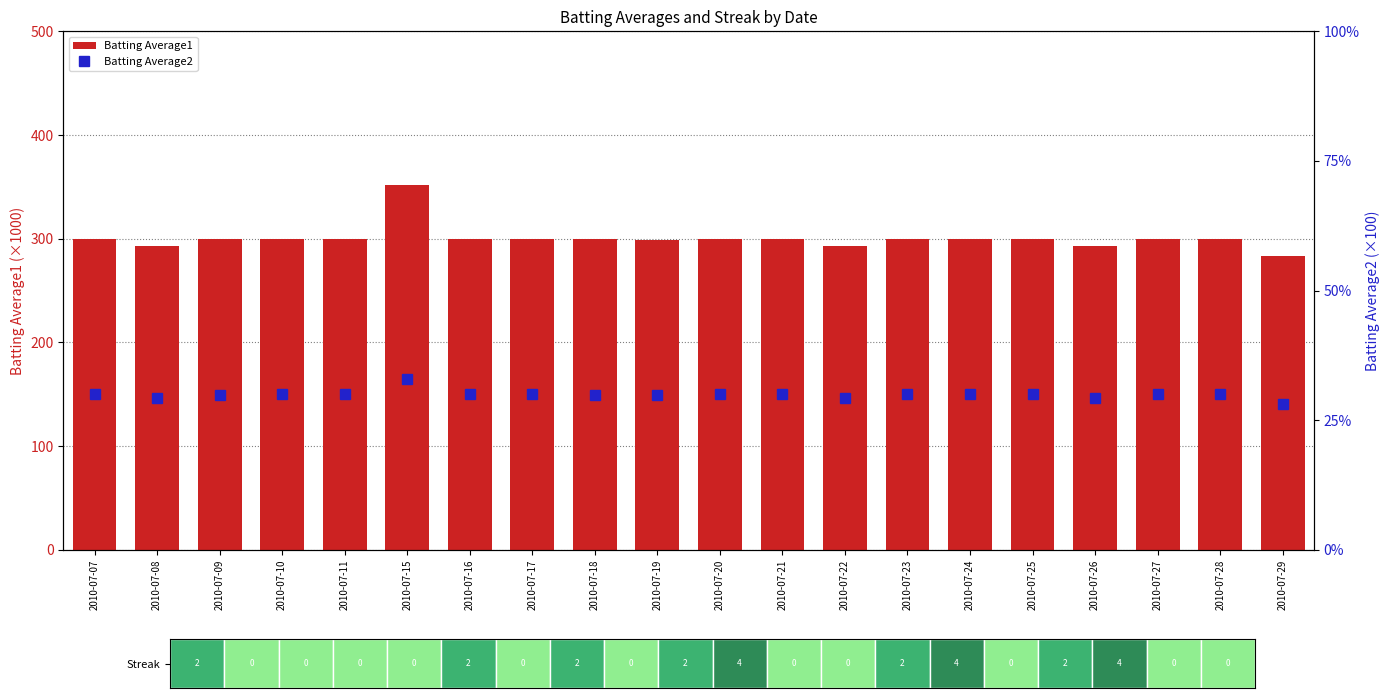

At which category does the chart reach its minimum across all series?

2010-07-29